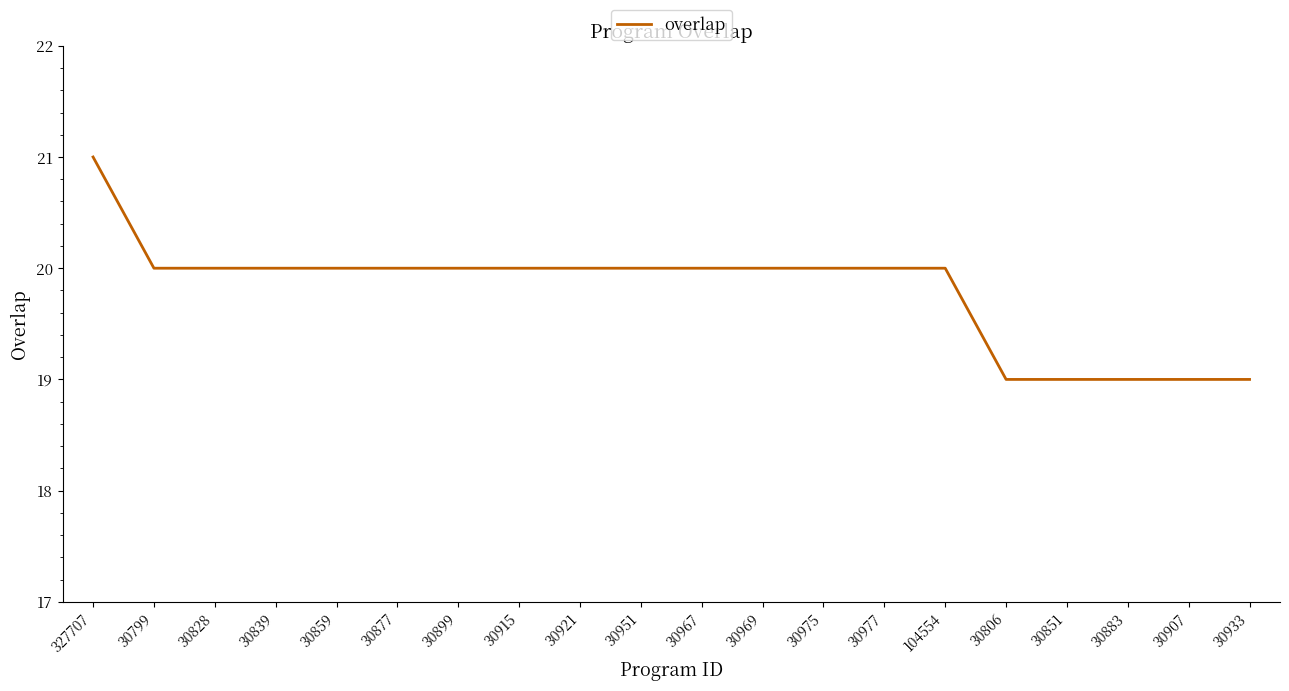

True or false: the data shows 31 at 30839.

False